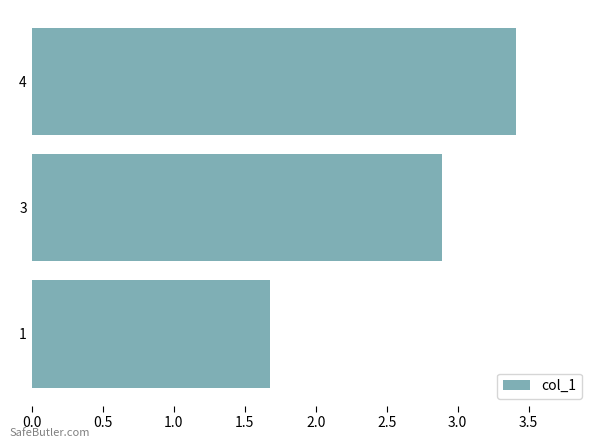

The chart shows a value of 3.4 at 4. True or false?

True